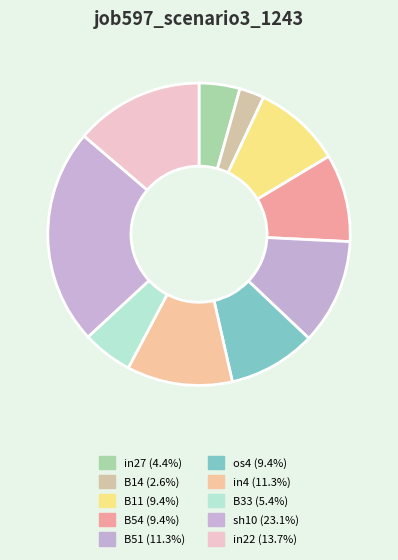

Which category has the biggest portion of the pie?

sh10